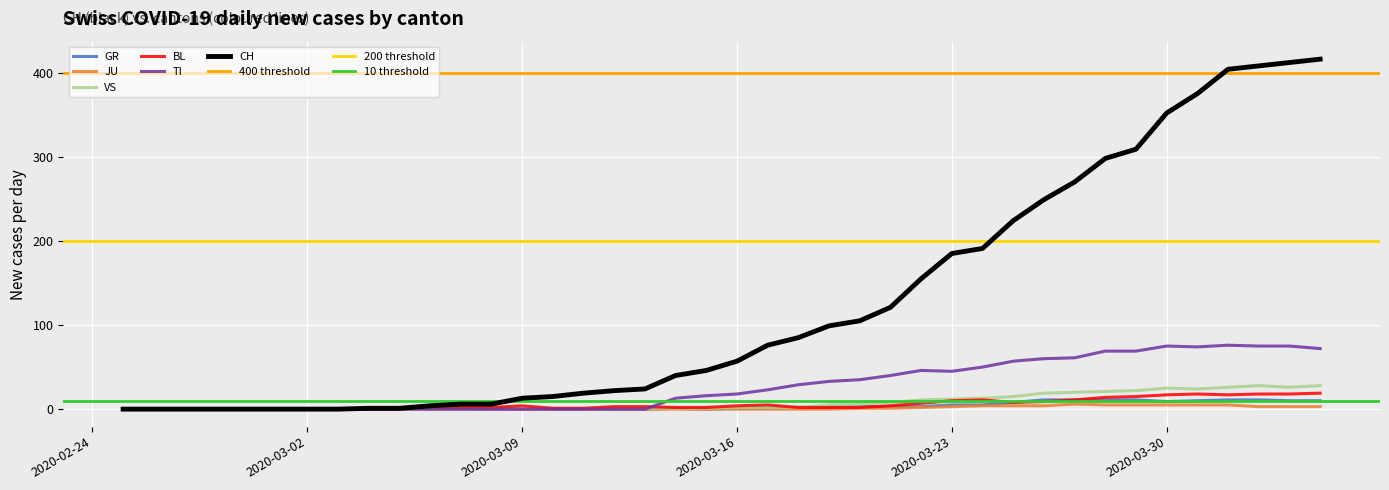

List the series in order of their peak value, highest first.

CH, TI, VS, BL, GR, JU